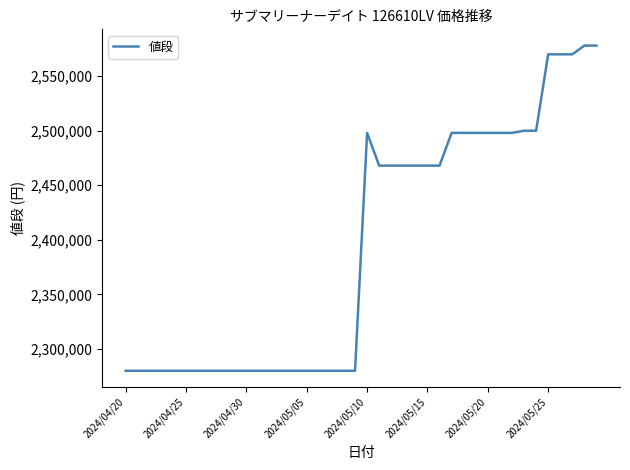

What is the greatest value displayed?

2578000